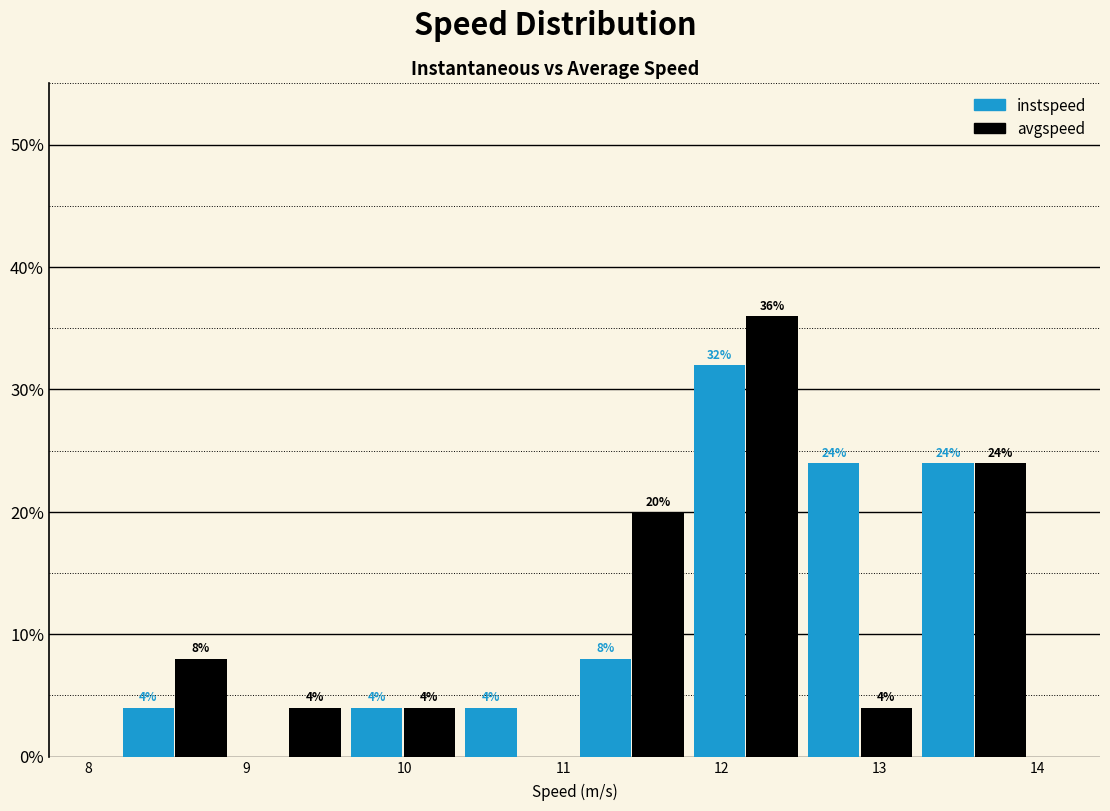

In the avgspeed series, which range on the x-axis has the tallest bar?

11.8 to 12.5